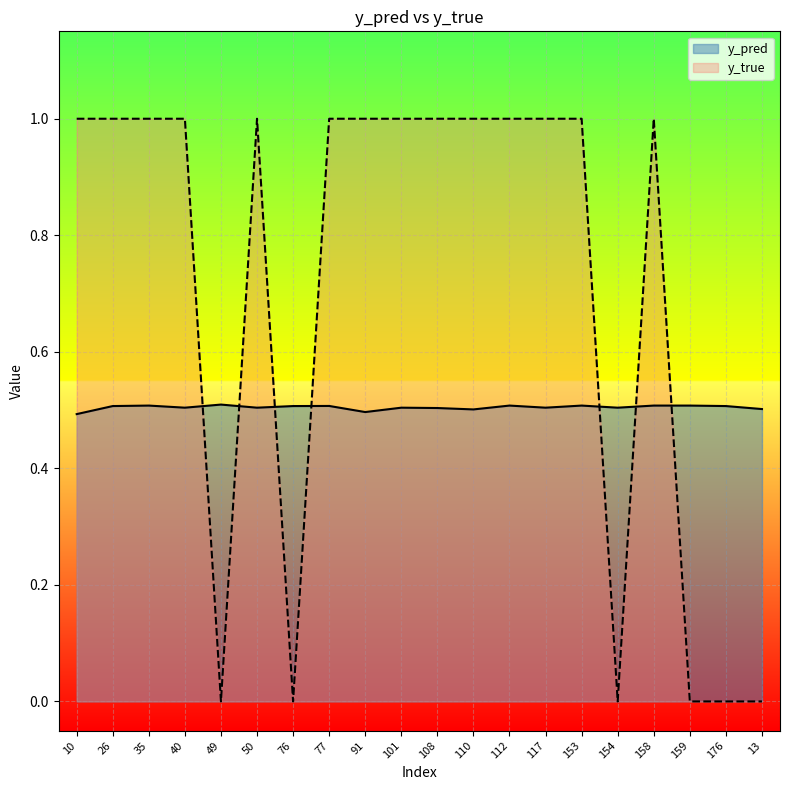

Reading left to right, transcribe all the data shown in this chart.

y_pred: 10=0.5	26=0.5	35=0.5	40=0.5	49=0.5	50=0.5	76=0.5	77=0.5	91=0.5	101=0.5	108=0.5	110=0.5	112=0.5	117=0.5	153=0.5	154=0.5	158=0.5	159=0.5	176=0.5	13=0.5
y_true: 10=1.0	26=1.0	35=1.0	40=1.0	49=0.0	50=1.0	76=0.0	77=1.0	91=1.0	101=1.0	108=1.0	110=1.0	112=1.0	117=1.0	153=1.0	154=0.0	158=1.0	159=0.0	176=0.0	13=0.0